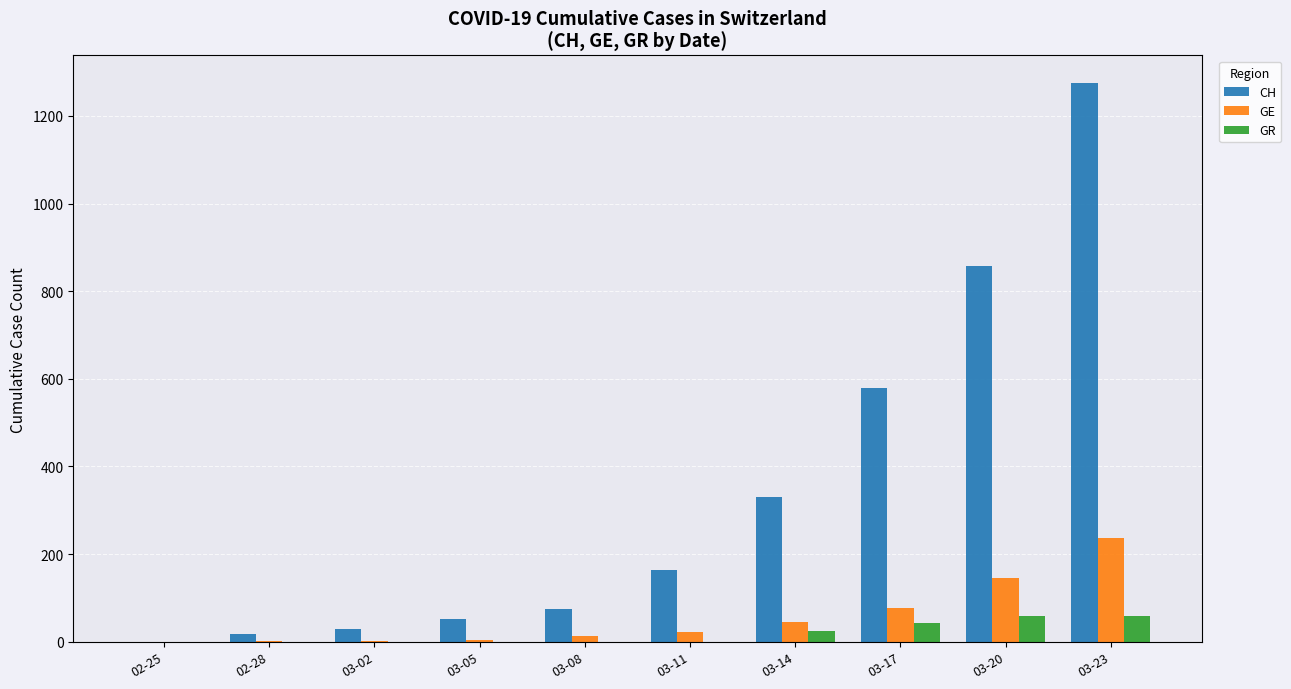

What is the sum of all CH values?

3376